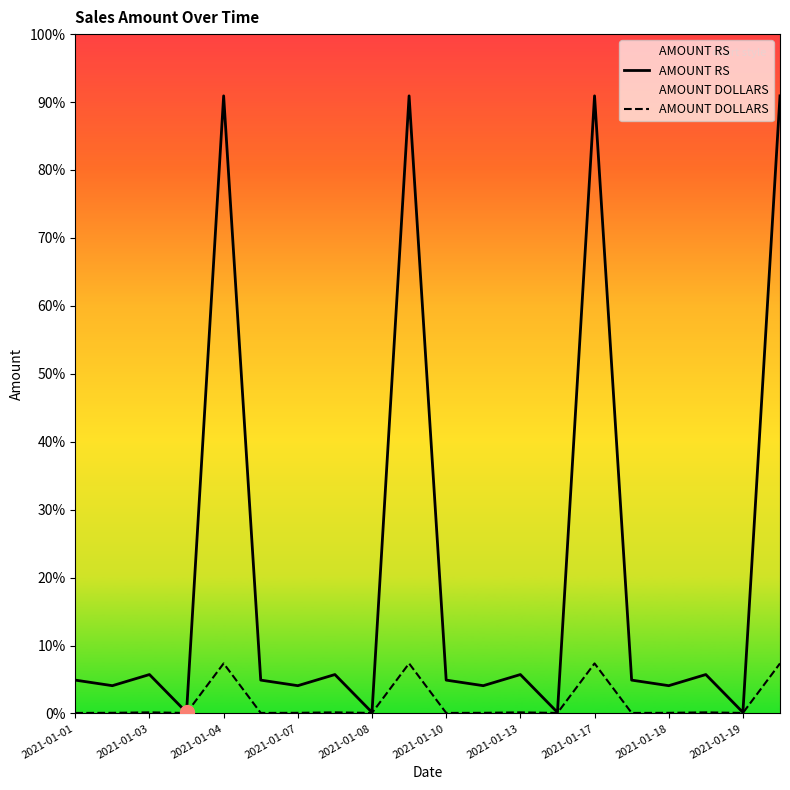

Is this an area chart (filled region under the line)?

No